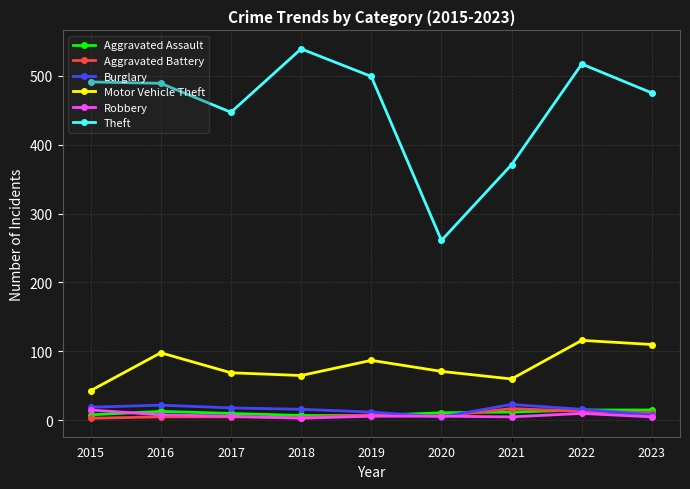

Between 2016 and 2021, which series saw the biggest shift?

Theft